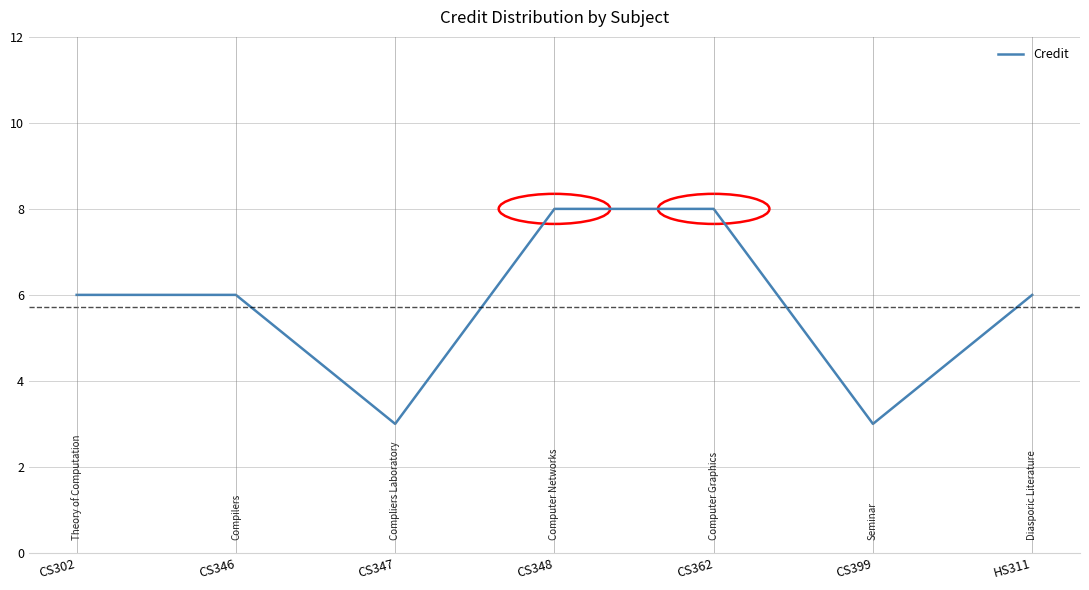

Reading left to right, extract all data points from this chart.

6	6	3	8	8	3	6